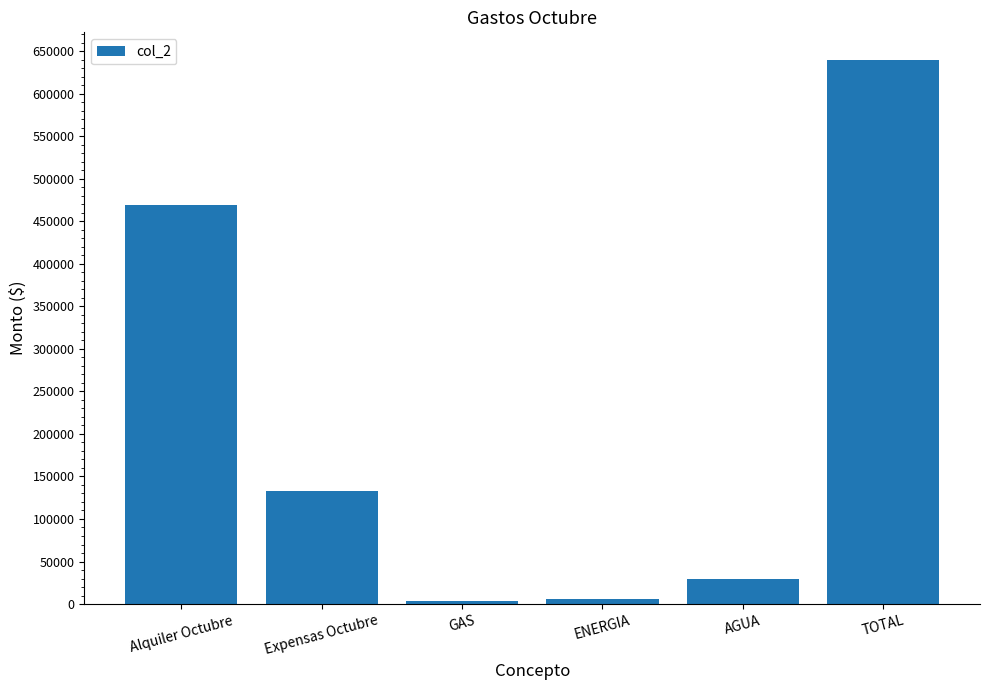

Are the bars grouped side by side (vs. stacked)?

No